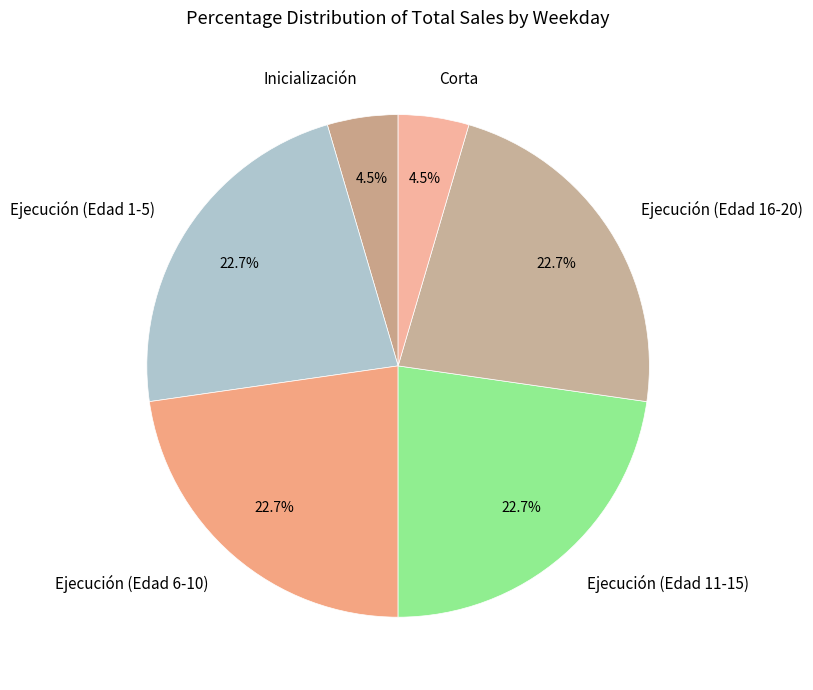

What is the ratio of the value at Ejecución (Edad 6-10) to the value at Corta?

5.0